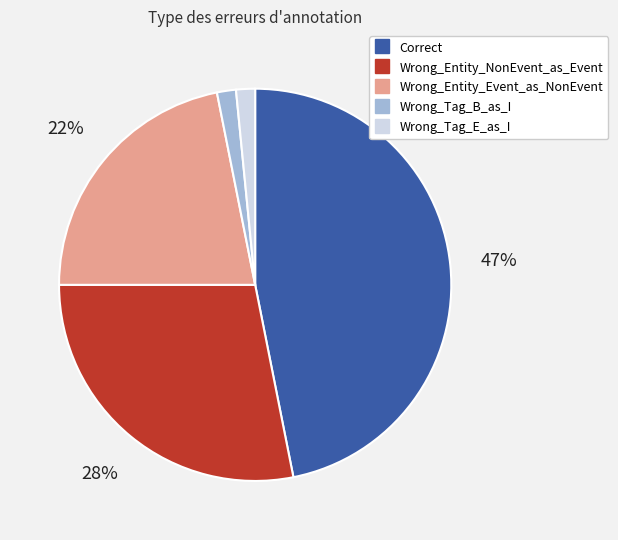

Is Wrong_Tag_E_as_I the majority of the pie?

No